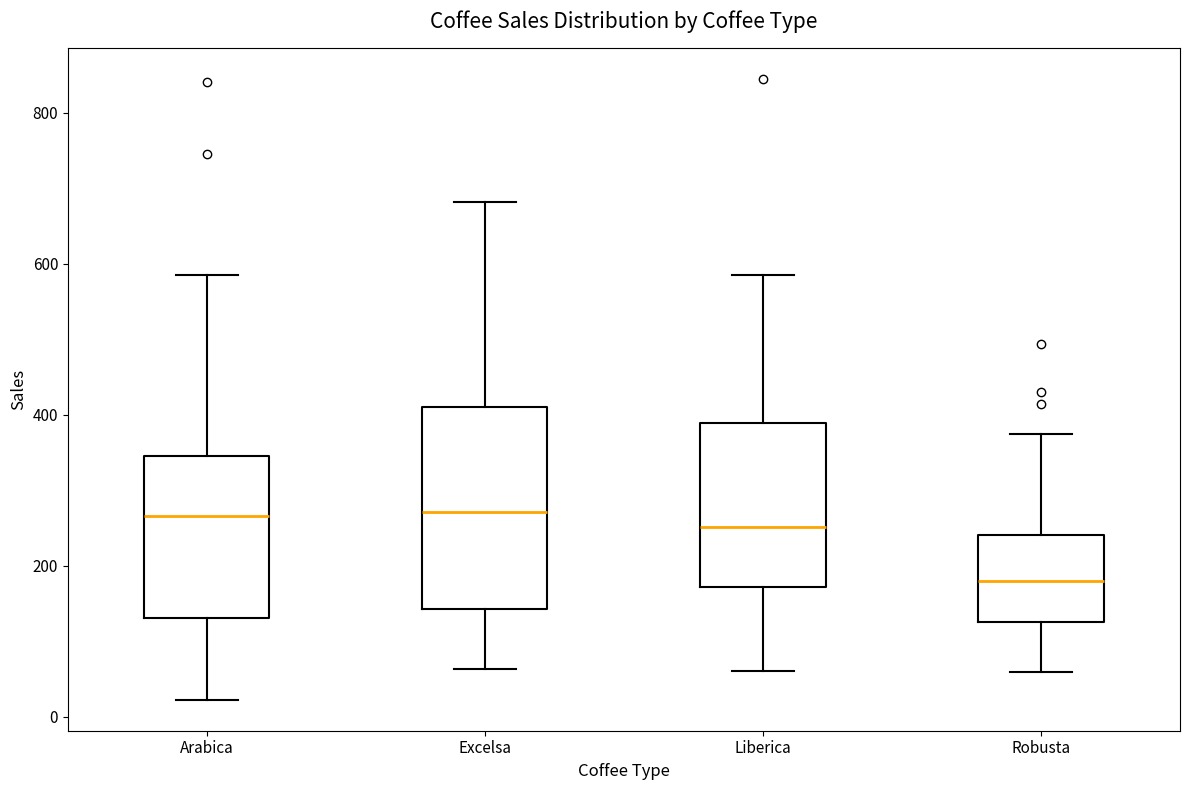

Where does the lower whisker of the box for Arabica end on the y-axis? The values are not printed on the chart, so give them approximately, as read against the axis.

20